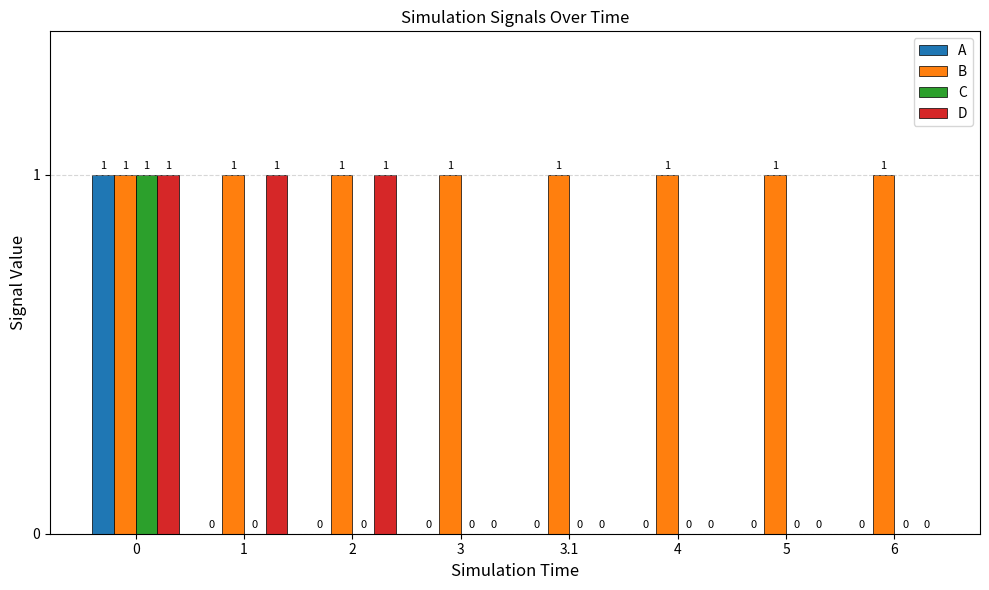

Is the value of D at 2 greater than the value of A at 4?

Yes